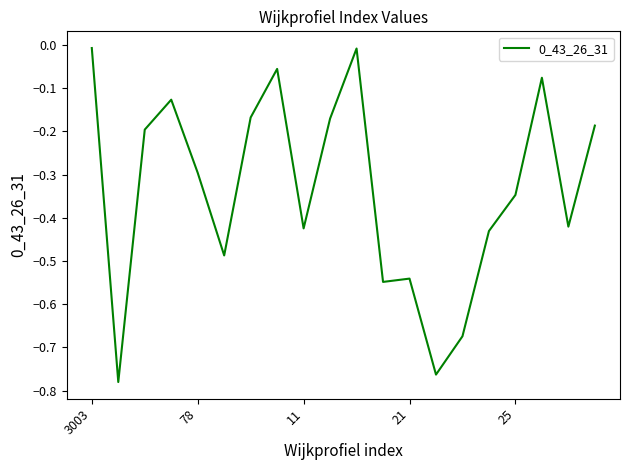

What is the difference between the maximum and minimum values?

0.8